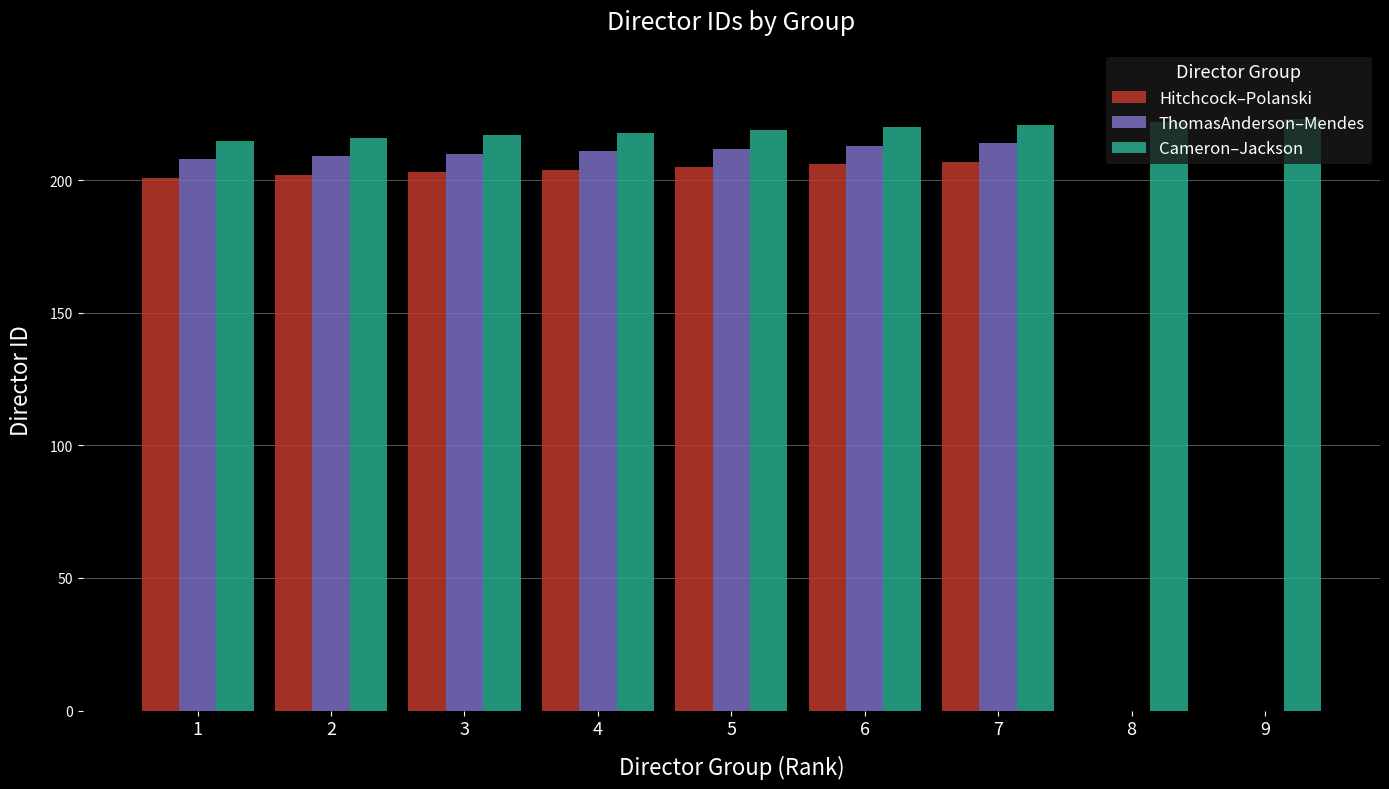

Reading left to right, transcribe all the data shown in this chart.

Hitchcock–Polanski: 201	202	203	204	205	206	207	0	0
ThomasAnderson–Mendes: 208	209	210	211	212	213	214	0	0
Cameron–Jackson: 215	216	217	218	219	220	221	222	223